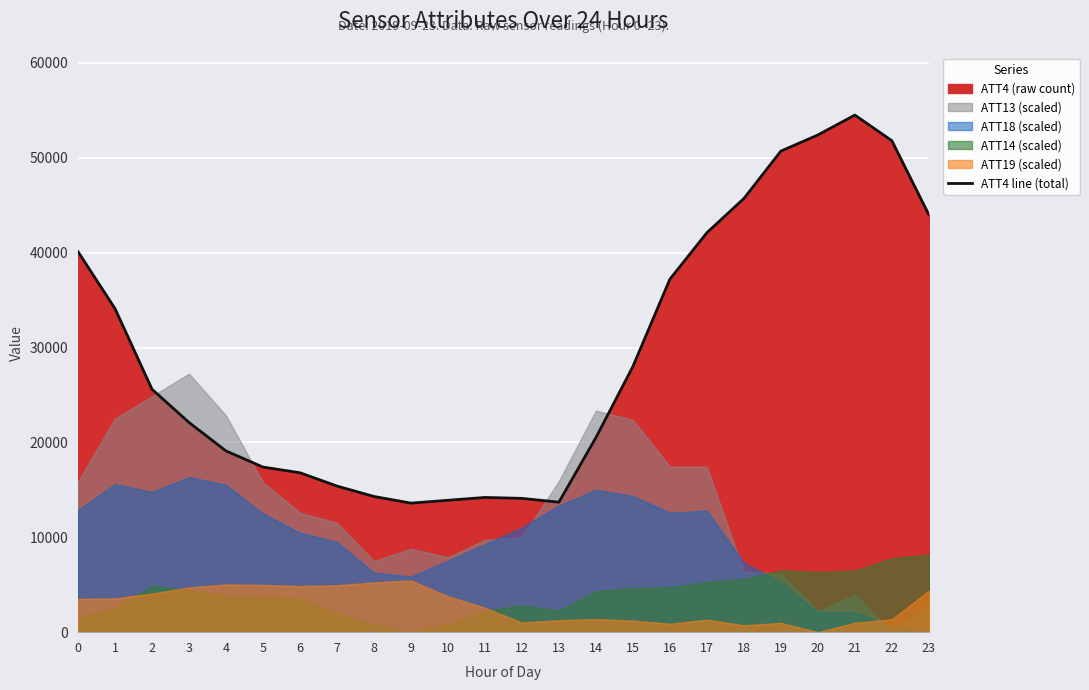

At which category does the data reach its first local valley?

9